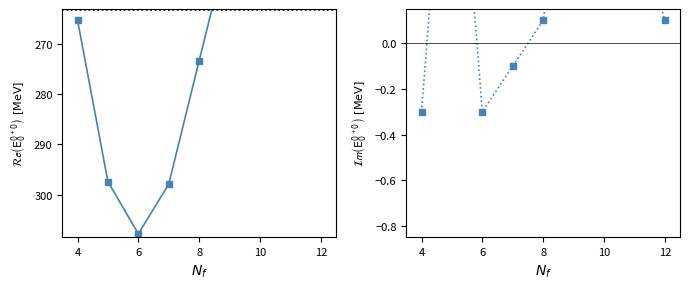

True or false: col_1 - col_0 and col_0 cross at least once.

False